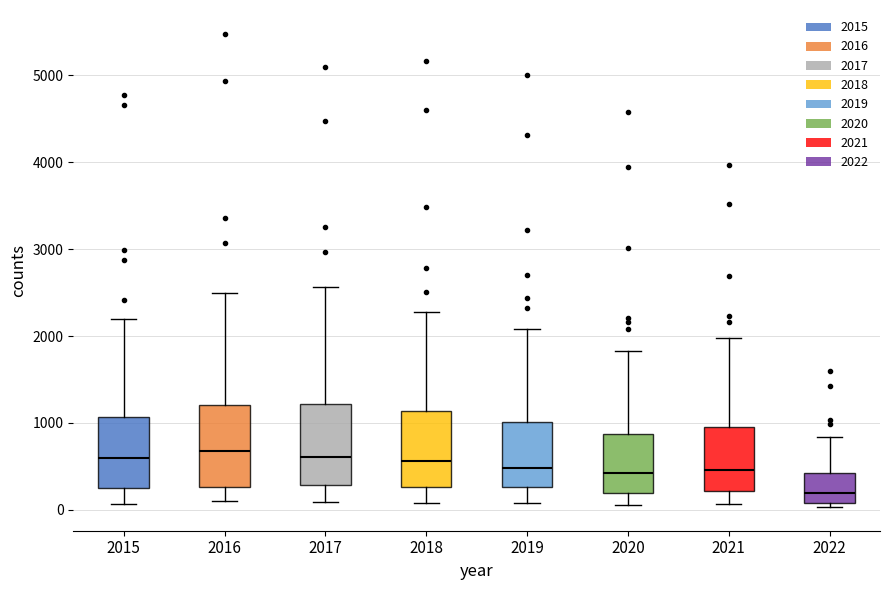

Reading left to right, transcribe this box plot: for each box, give where its median line is, the range the box spans, and where its two whiskers end, as read against the y-axis. The values are not printed on the chart, so give them approximately, as read against the axis.

2015: median 600, box 300 to 1100, whiskers 100 to 2200
2016: median 700, box 300 to 1200, whiskers 100 to 2500
2017: median 600, box 300 to 1200, whiskers 100 to 2600
2018: median 600, box 300 to 1100, whiskers 100 to 2300
2019: median 500, box 300 to 1000, whiskers 100 to 2100
2020: median 400, box 200 to 900, whiskers 100 to 1800
2021: median 500, box 200 to 1000, whiskers 100 to 2000
2022: median 200, box 100 to 400, whiskers 0 to 800